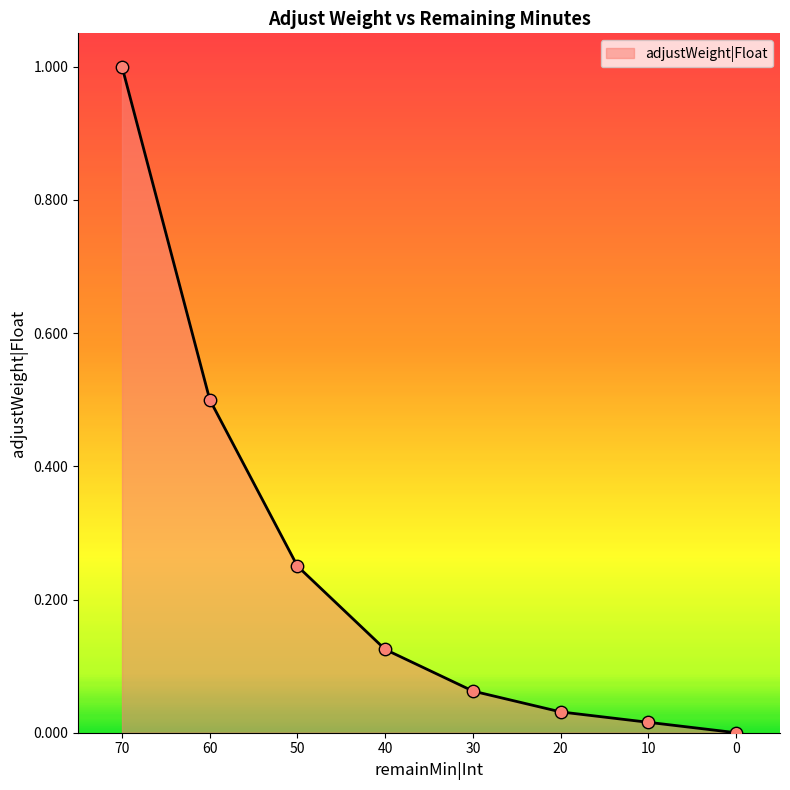

What is the change in value from 50 to 0?

-0.2